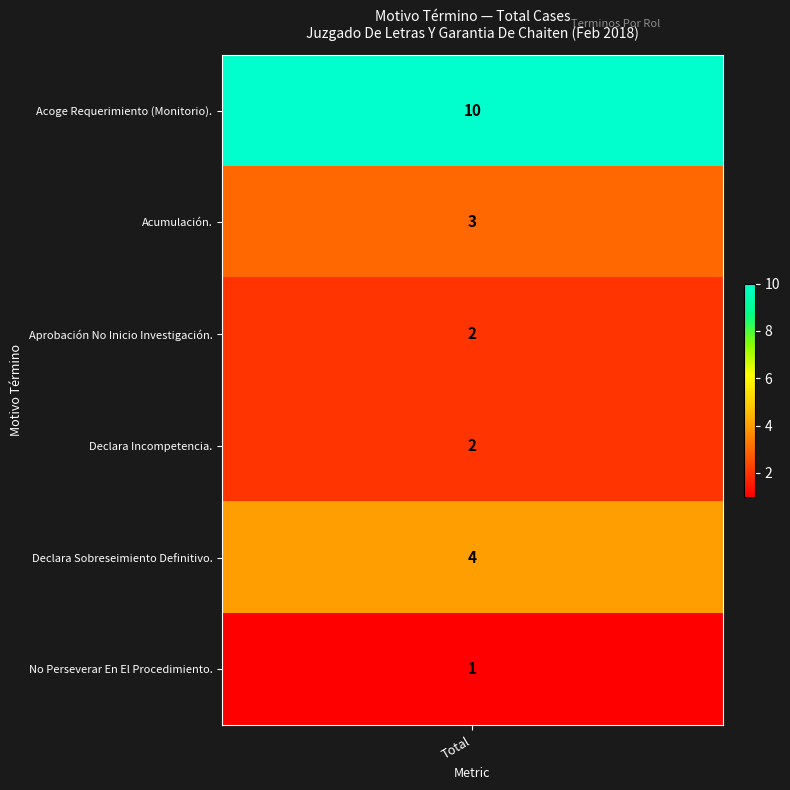

Reading left to right, extract all data points from this chart.

Acoge Requerimiento (Monitorio).=10	Acumulación.=3	Aprobación No Inicio Investigación.=2	Declara Incompetencia.=2	Declara Sobreseimiento Definitivo.=4	No Perseverar En El Procedimiento.=1